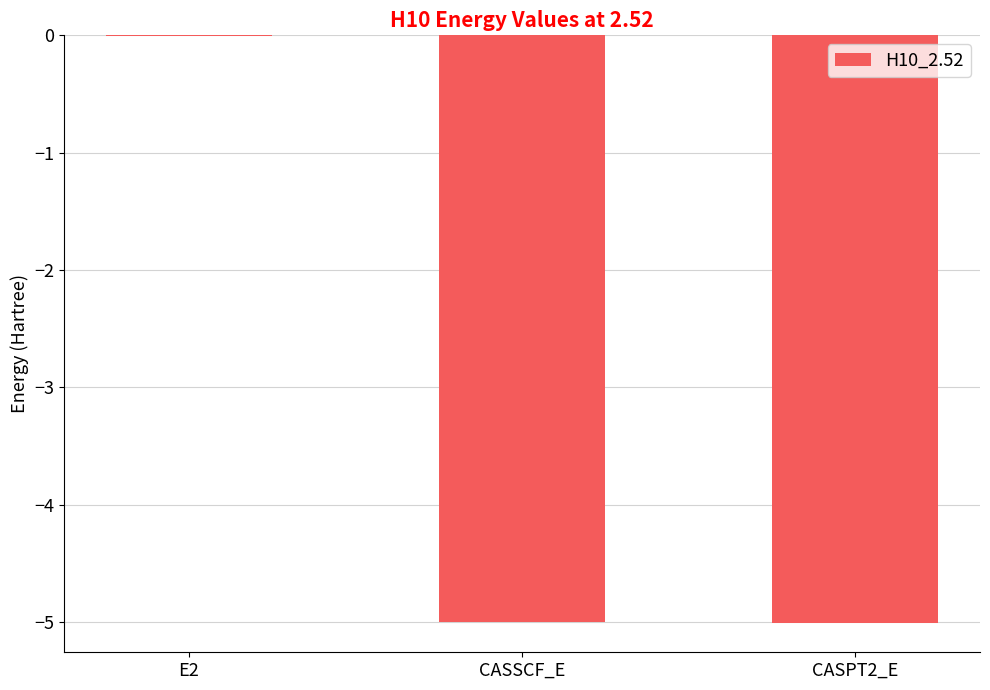

What is the sum of all values?

-10.0